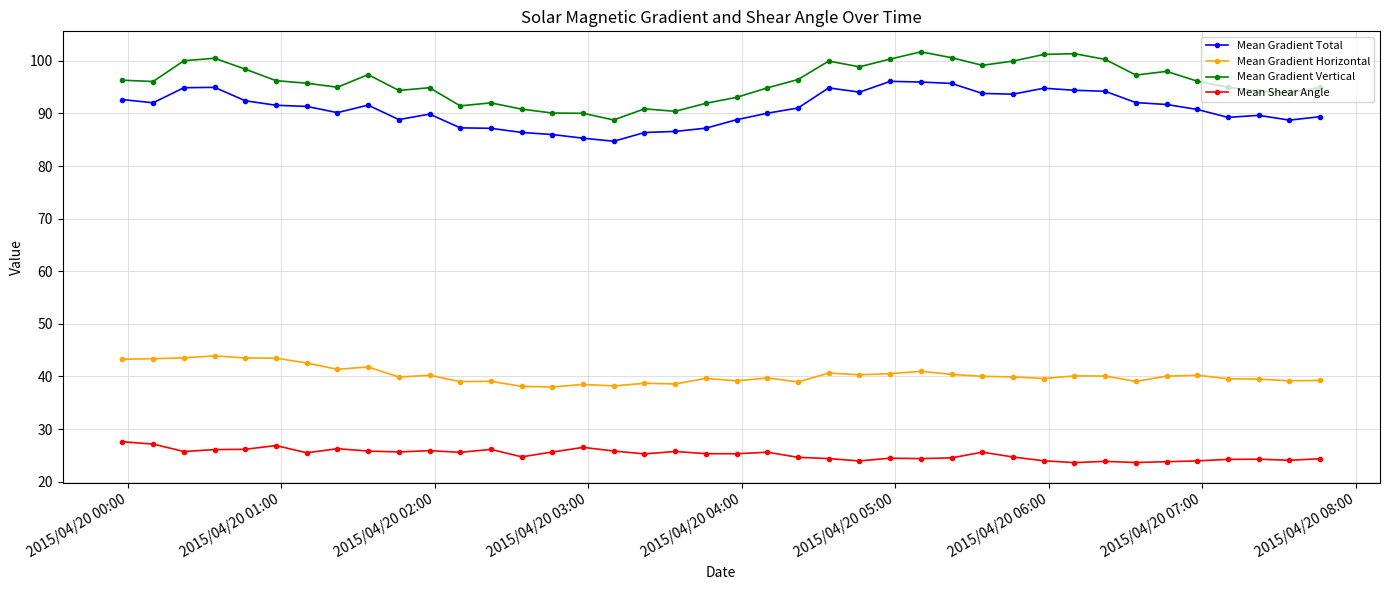

How many lines are shown in the chart?

4